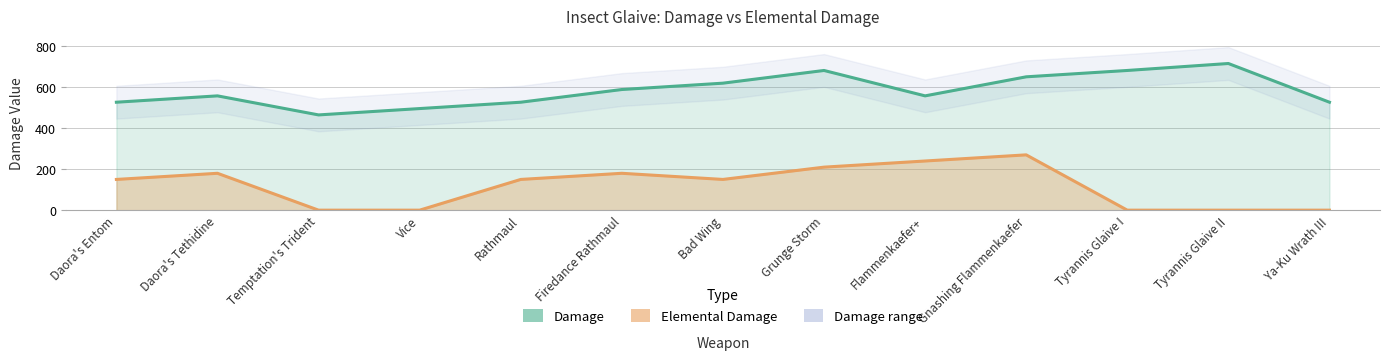

Rank the series at Daora's Entom from lowest to highest value.

Elemental Damage trend, Damage trend